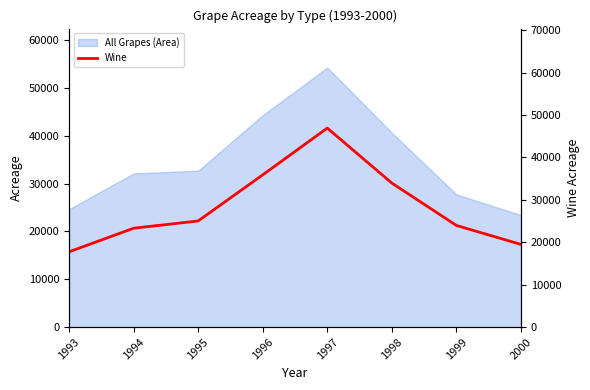

How many data points are above 25019?

3